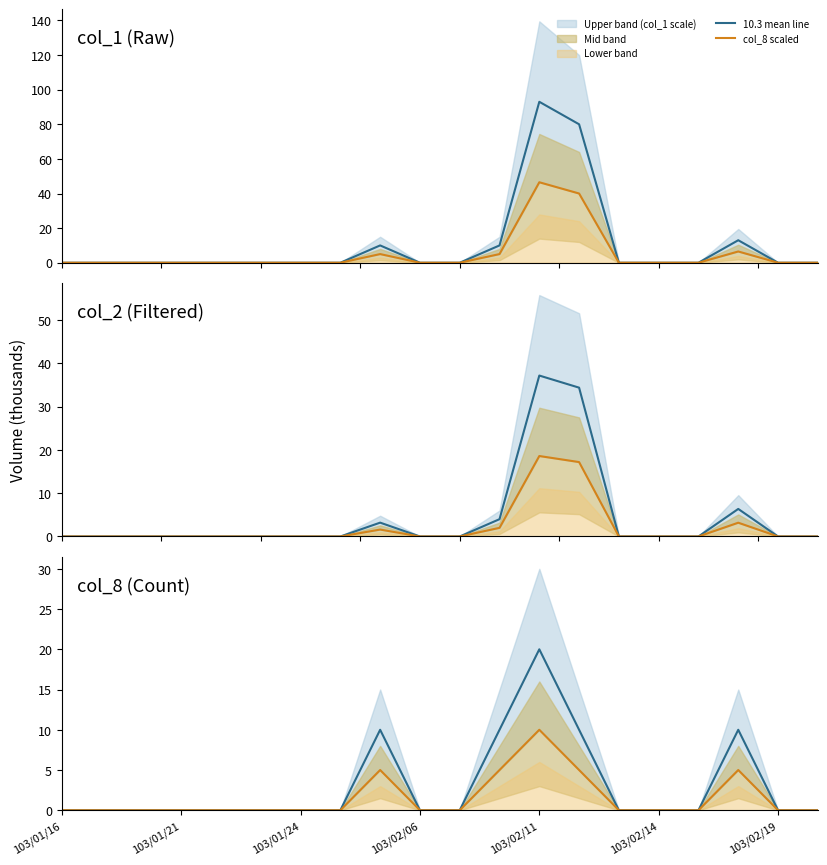

What is the difference between the maximum and minimum values in the 4.3 mean line series?

37.2